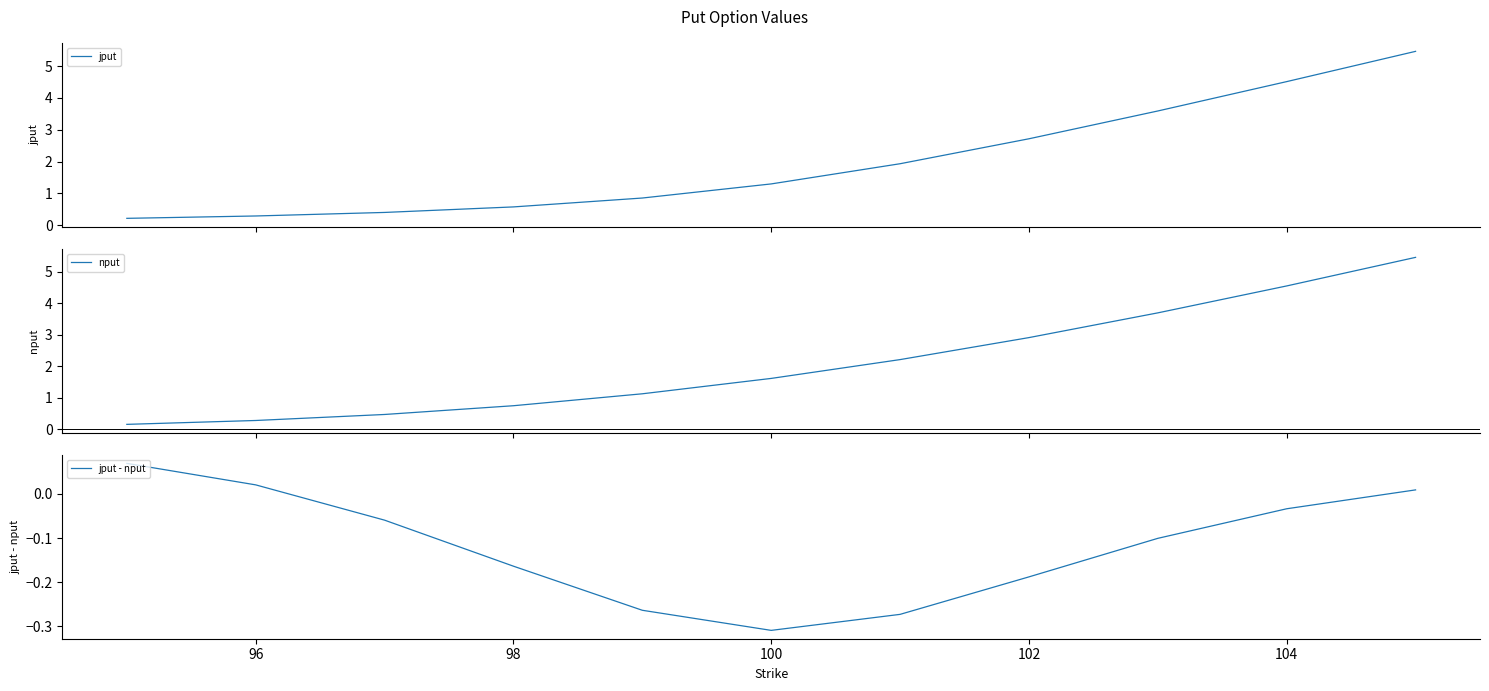

What are all the series names shown in the legend?

jput, nput, jput - nput